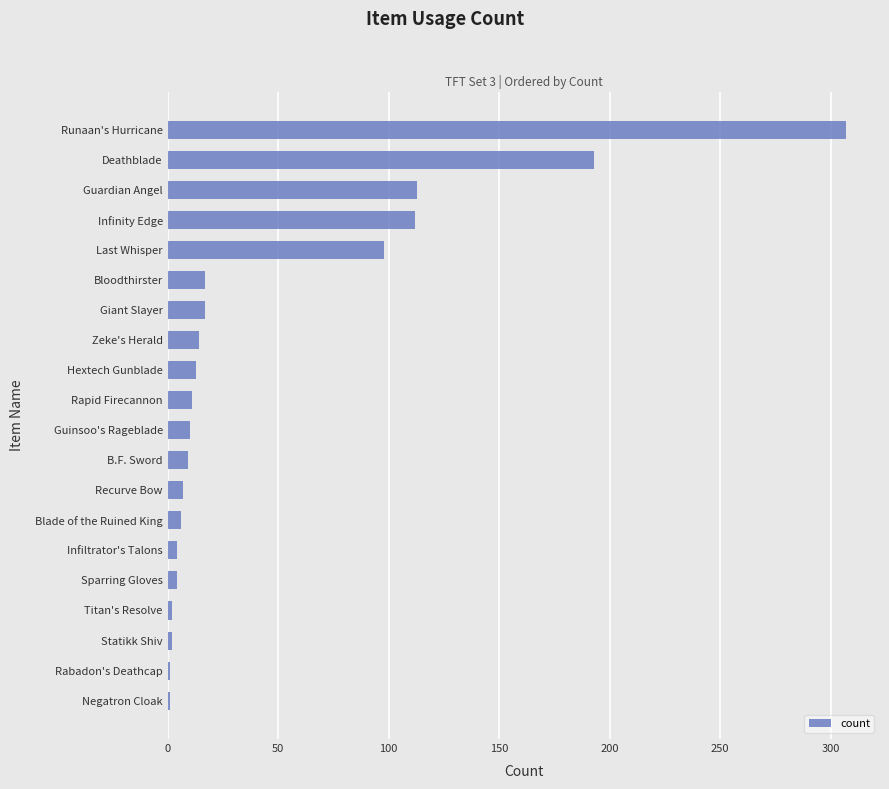

What is the sum of the values at B.F. Sword and Guinsoo's Rageblade?

19